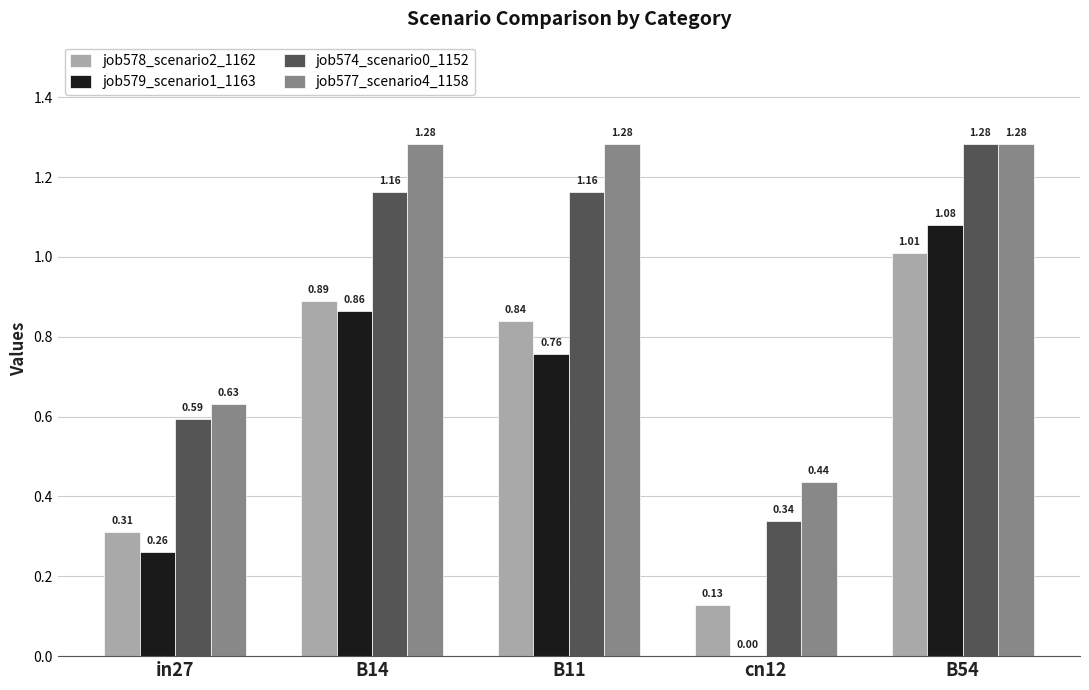

True or false: job574_scenario0_1152 has a value of 0.5 at cn12.

False